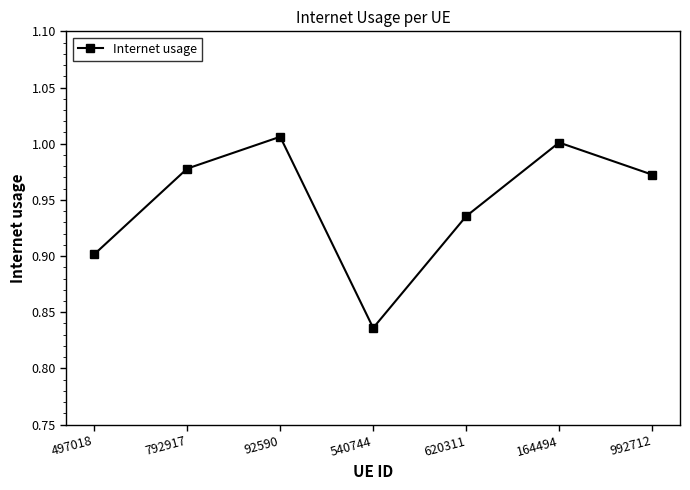

Rank the categories by value from lowest to highest.

540744, 497018, 620311, 992712, 792917, 164494, 92590